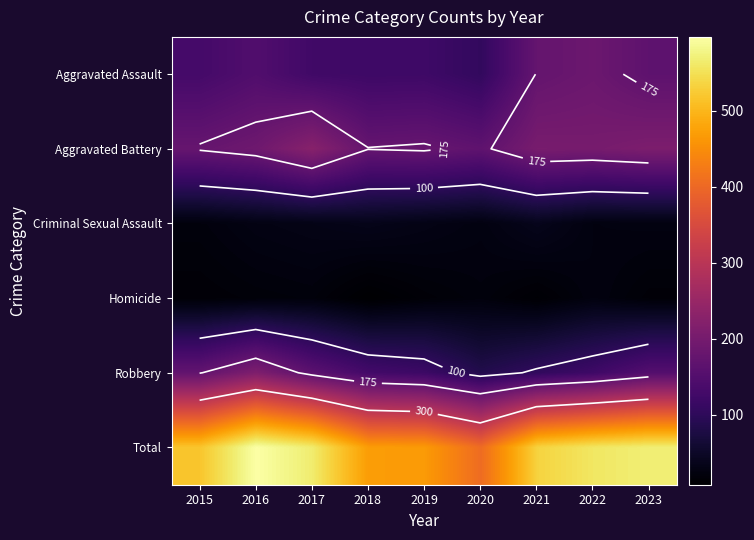

Rank the categories by Robbery value from lowest to highest.

2020, 2021, 2019, 2022, 2018, 2023, 2017, 2015, 2016